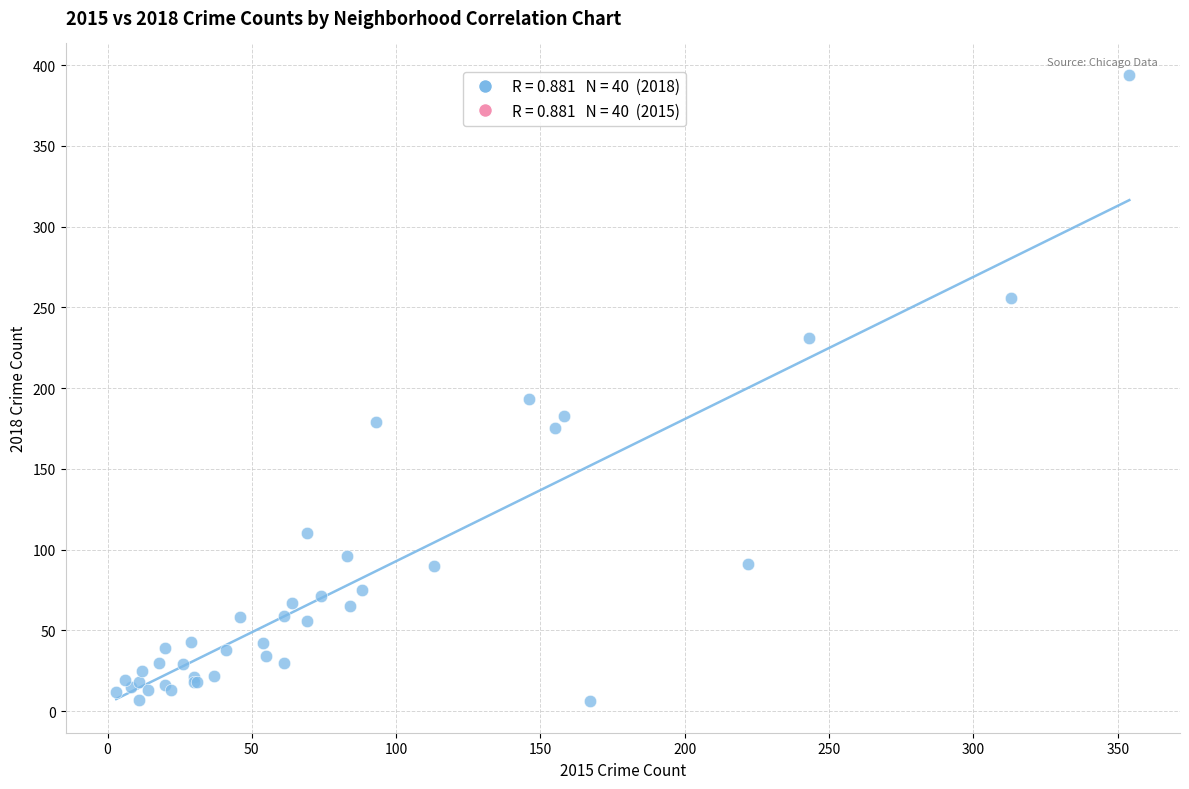

What Y value in the scatter plot is closest to 200?

193